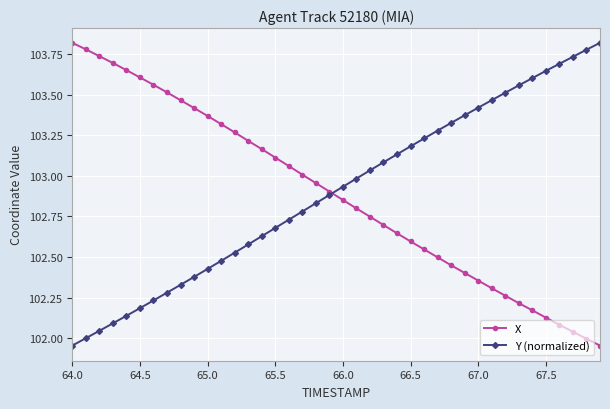

What is the sum of all X values?

4115.4